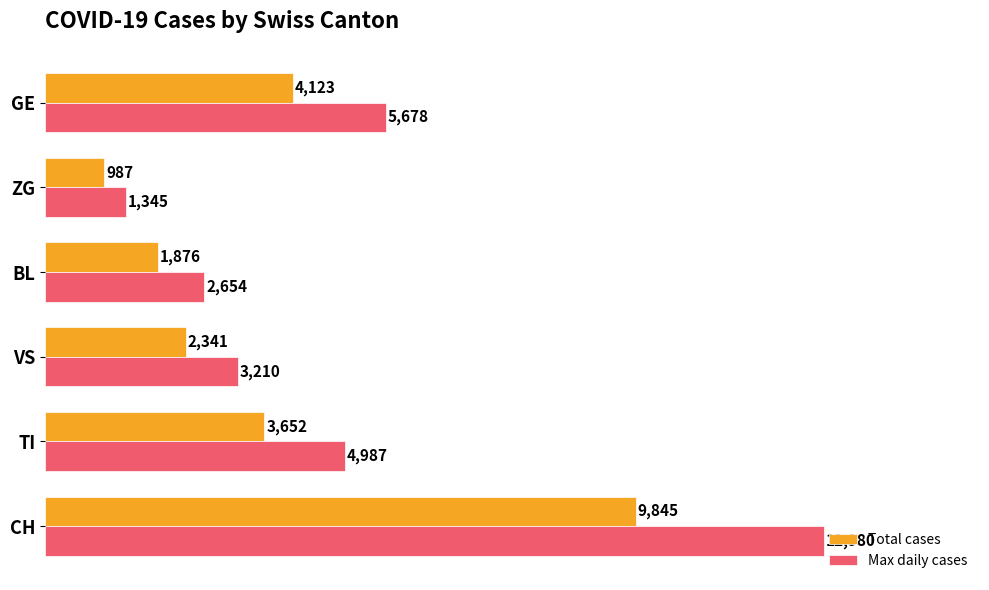

Where is Max daily cases nearest to the value 7162?

GE